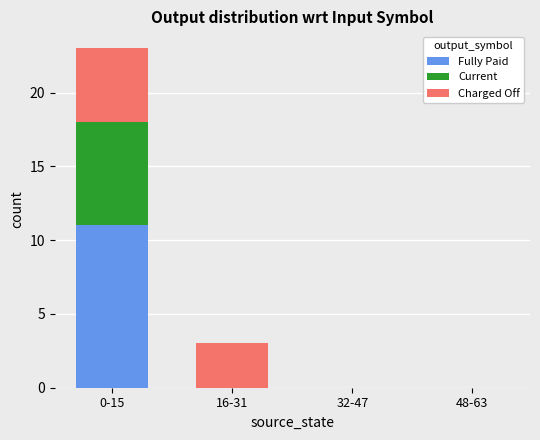

What are all the series names shown in the legend?

Fully Paid, Current, Charged Off